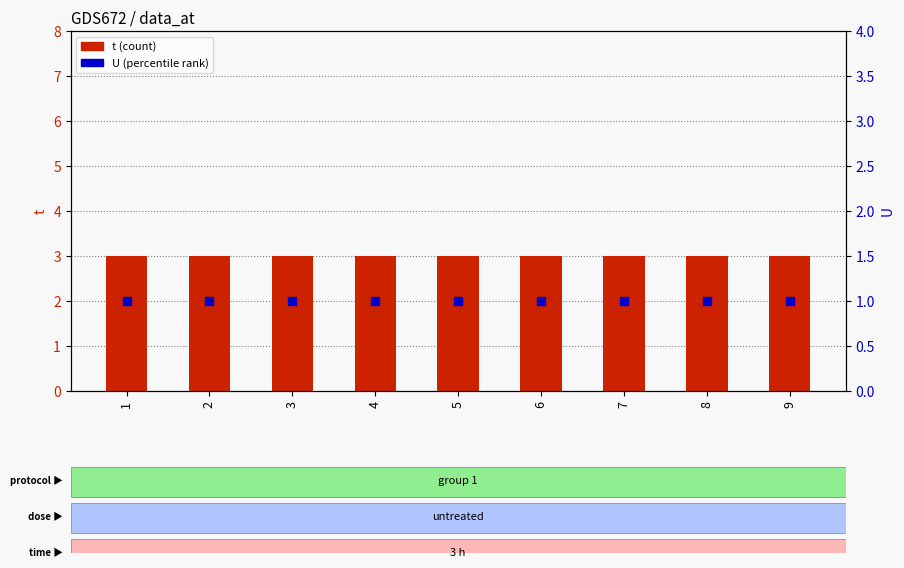

What are all the series names shown in the legend?

t (count), U (percentile rank)